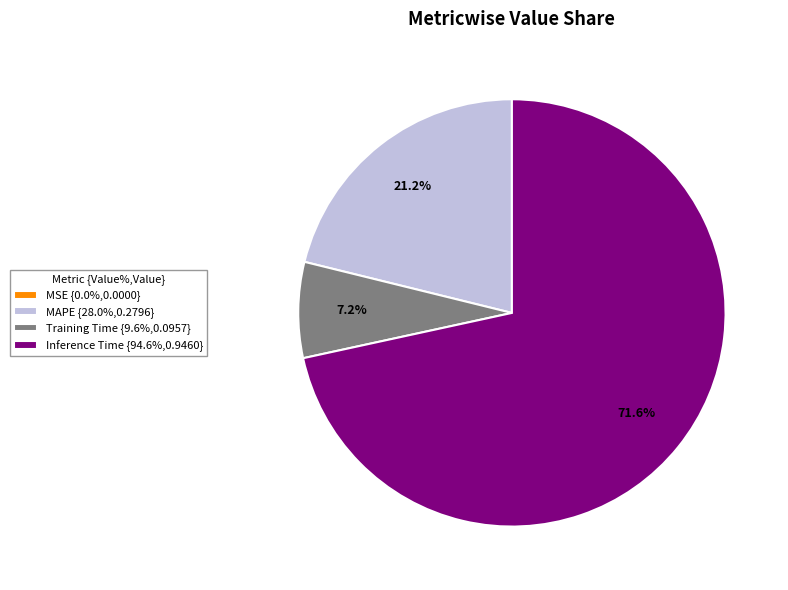

Which has a higher value, MAPE {28.0%,0.2796} or Training Time {9.6%,0.0957}?

MAPE {28.0%,0.2796}